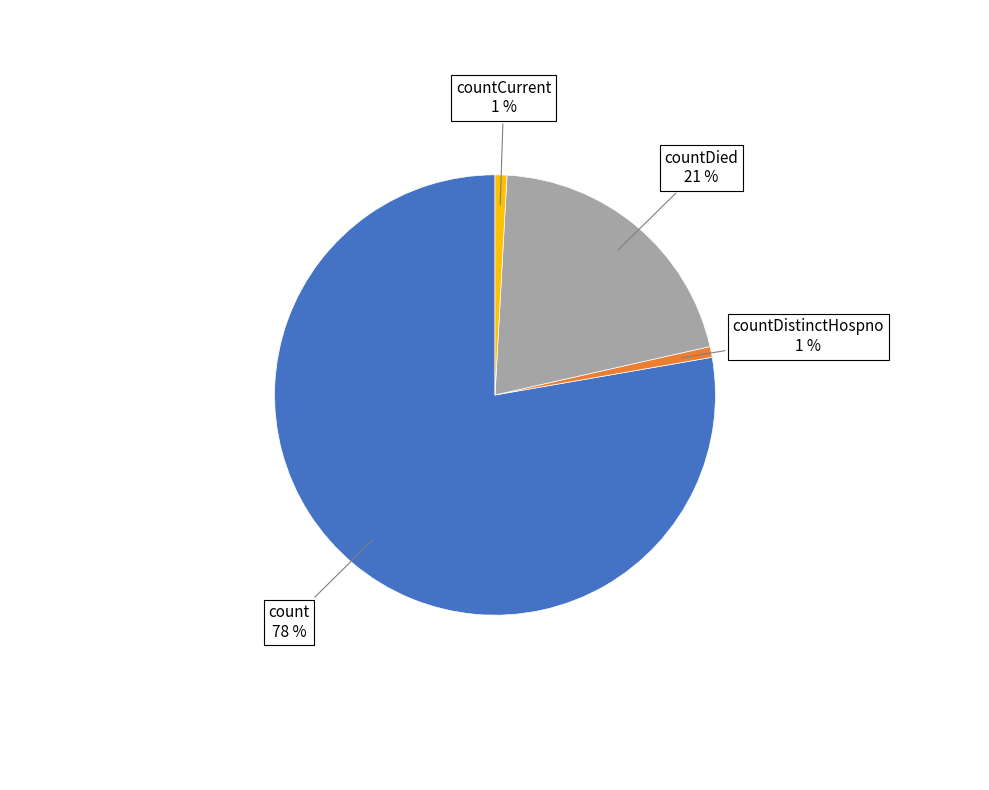

Which category has the biggest portion of the pie?

count